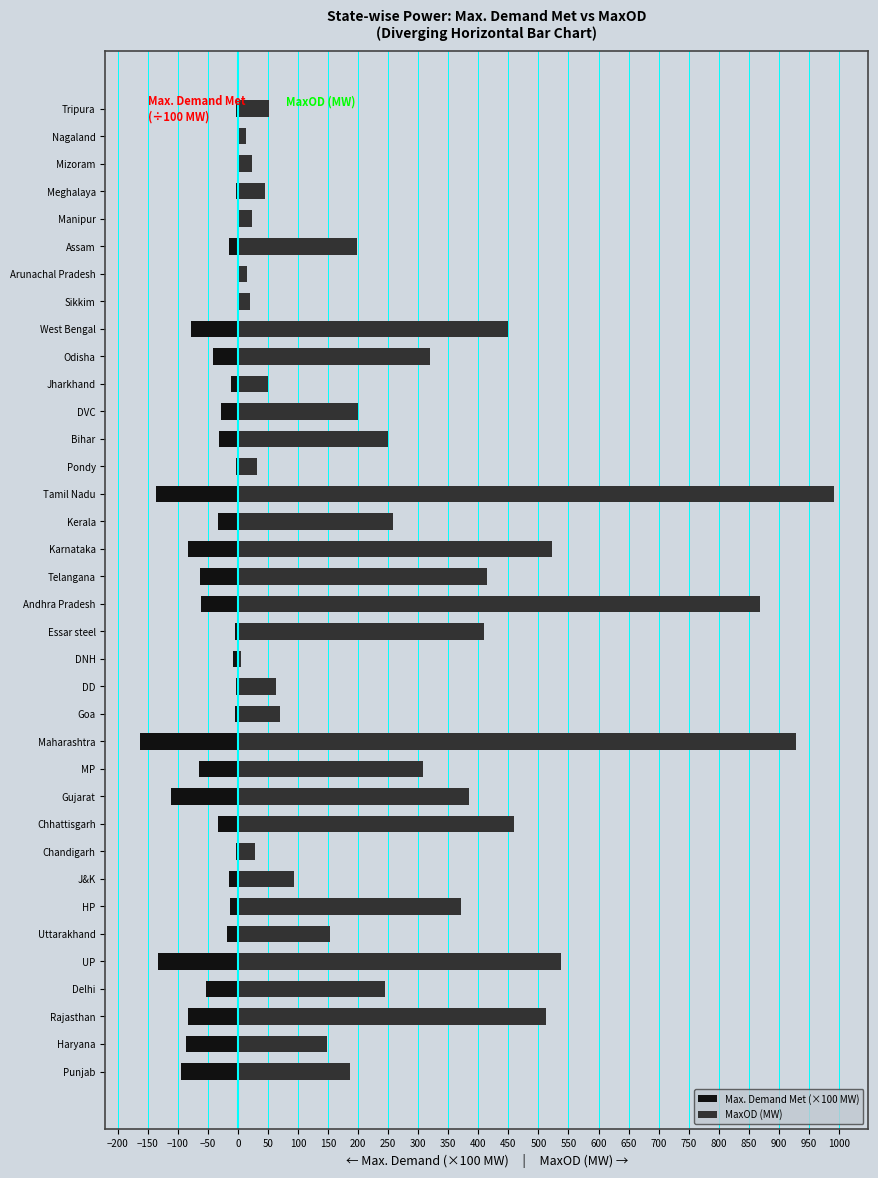

How many values in the MaxOD (MW) series exceed 200?

17